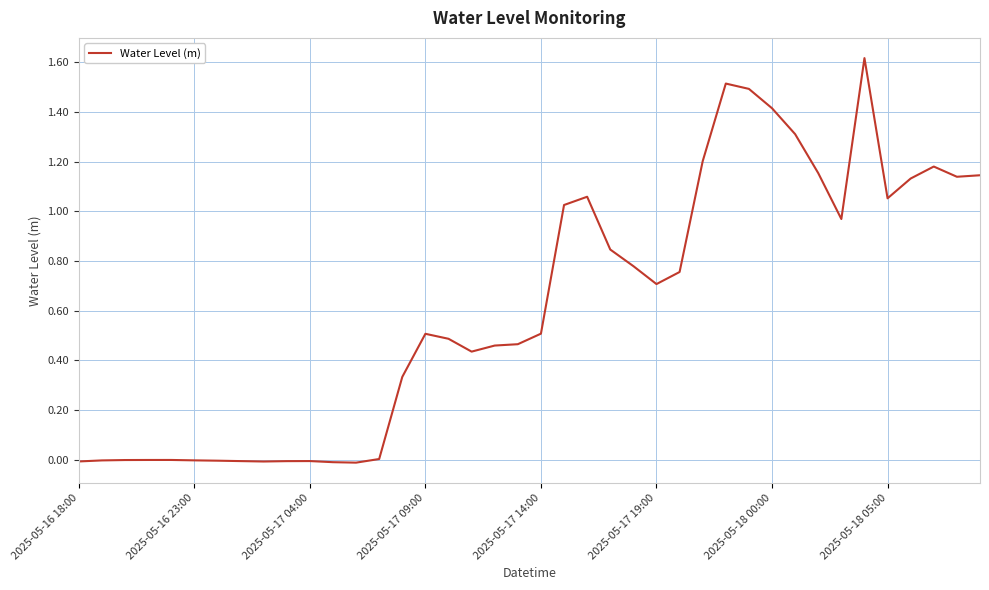

What is the maximum value shown in the chart?

1.6